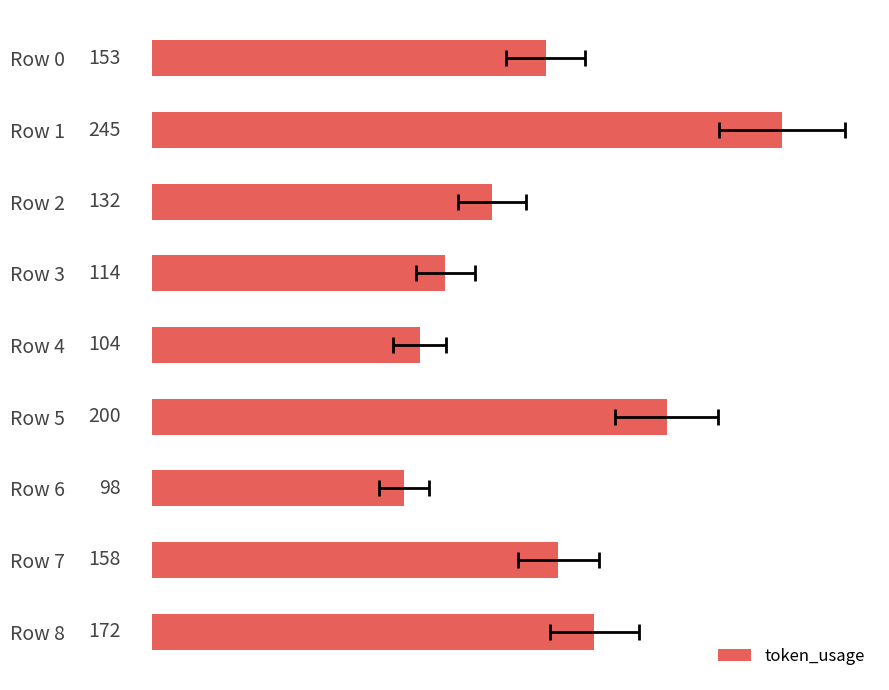

Is it true that the value at Row 6 is 98?

True